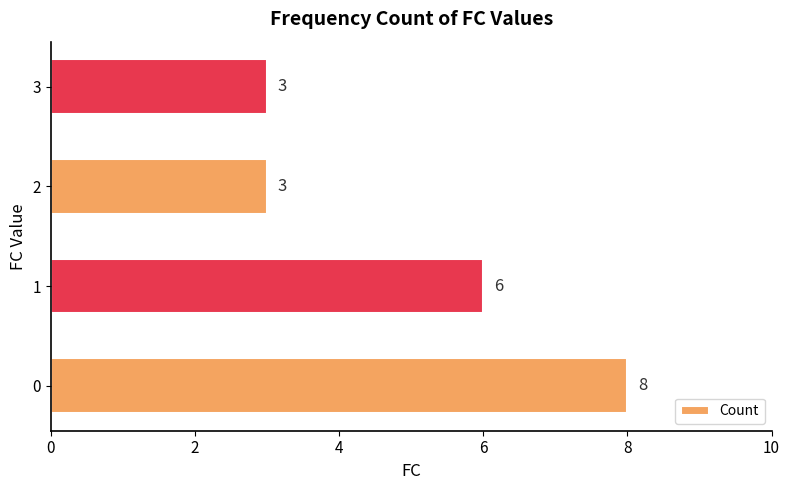

Count the values in the range 3 to 8.

4